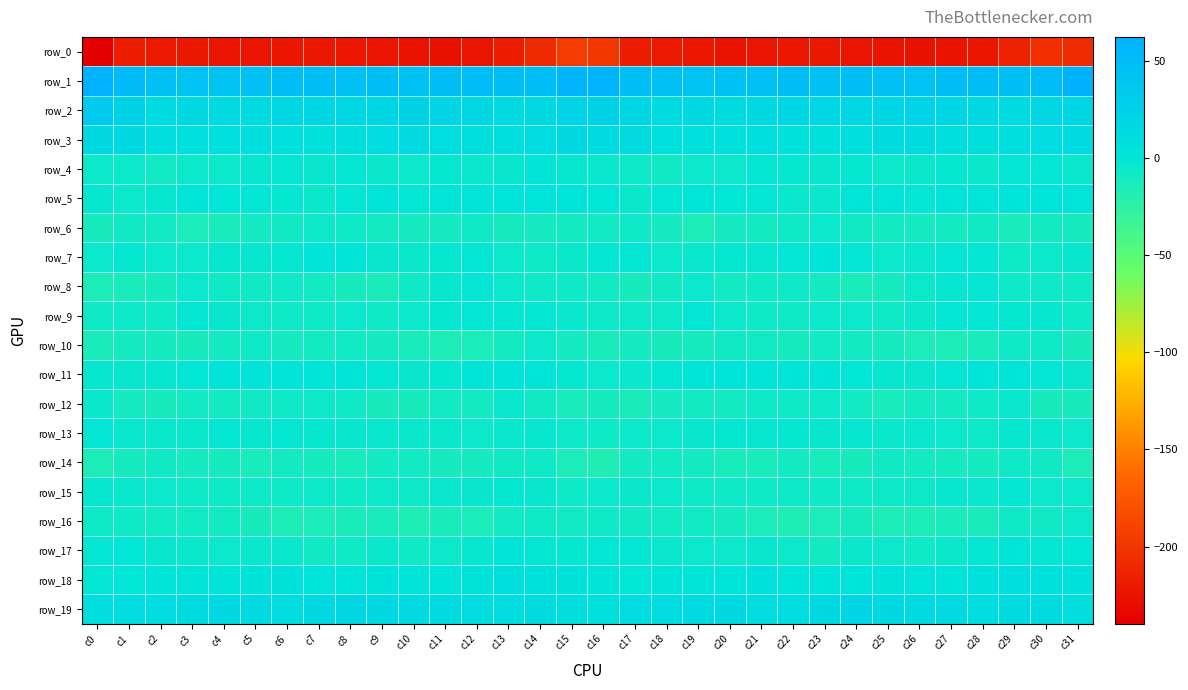

Reading left to right, what are all the values shown in this chart?

row_0: c0=-239.8	c1=-217.2	c2=-220.5	c3=-221.3	c4=-224.4	c5=-224.3	c6=-222.9	c7=-221.5	c8=-222.3	c9=-224.3	c10=-226.2	c11=-226.4	c12=-223.7	c13=-217.7	c14=-208.3	c15=-194.6	c16=-198.8	c17=-217.6	c18=-220.4	c19=-222.3	c20=-225.4	c21=-223.6	c22=-222.5	c23=-221.4	c24=-223.5	c25=-224.5	c26=-226.8	c27=-225.2	c28=-222.7	c29=-214.0	c30=-204.5	c31=-207.0
row_1: c0=62.6	c1=50.8	c2=45.9	c3=43.4	c4=42.0	c5=45.1	c6=47.4	c7=46.5	c8=46.0	c9=47.0	c10=42.9	c11=47.3	c12=49.9	c13=47.4	c14=48.1	c15=58.2	c16=60.6	c17=48.4	c18=45.3	c19=42.3	c20=42.8	c21=46.0	c22=47.6	c23=45.2	c24=47.1	c25=45.5	c26=43.6	c27=49.4	c28=48.7	c29=47.2	c30=50.1	c31=61.8
row_2: c0=34.2	c1=23.7	c2=14.8	c3=17.0	c4=14.5	c5=13.8	c6=18.8	c7=21.1	c8=18.3	c9=19.4	c10=24.2	c11=22.4	c12=17.8	c13=14.3	c14=17.2	c15=22.8	c16=25.7	c17=19.4	c18=15.1	c19=16.8	c20=13.4	c21=15.4	c22=20.4	c23=19.9	c24=18.1	c25=21.2	c26=24.4	c27=20.5	c28=15.7	c29=15.2	c30=18.3	c31=21.0
row_3: c0=17.0	c1=15.4	c2=10.1	c3=7.8	c4=7.2	c5=9.2	c6=7.9	c7=5.7	c8=8.8	c9=12.7	c10=14.4	c11=11.1	c12=9.0	c13=9.2	c14=11.9	c15=15.5	c16=15.1	c17=14.2	c18=8.3	c19=7.8	c20=7.4	c21=10.1	c22=6.0	c23=6.6	c24=10.1	c25=13.9	c26=13.7	c27=9.8	c28=8.5	c29=10.3	c30=12.9	c31=15.2
row_4: c0=-5.7	c1=-5.8	c2=-8.9	c3=-5.7	c4=-5.7	c5=-2.9	c6=-1.6	c7=-2.9	c8=-1.7	c9=-4.6	c10=-5.8	c11=-2.2	c12=-3.6	c13=-3.1	c14=0.7	c15=-2.6	c16=-3.6	c17=-6.3	c18=-8.3	c19=-5.2	c20=-5.3	c21=-1.4	c22=-2.0	c23=-3.0	c24=-2.2	c25=-5.6	c26=-4.3	c27=-2.2	c28=-4.7	c29=-0.7	c30=-0.3	c31=-3.6
row_5: c0=-2.9	c1=-5.6	c2=-2.7	c3=1.1	c4=0.4	c5=-0.4	c6=-2.3	c7=-4.4	c8=-1.1	c9=2.4	c10=-0.1	c11=1.1	c12=1.3	c13=3.3	c14=2.7	c15=2.8	c16=0.5	c17=-4.5	c18=-0.2	c19=0.7	c20=0.1	c21=-0.5	c22=-3.9	c23=-3.5	c24=0.7	c25=1.9	c26=-0.1	c27=1.4	c28=1.7	c29=3.4	c30=2.8	c31=2.3
row_6: c0=-11.9	c1=-8.4	c2=-9.0	c3=-14.6	c4=-12.5	c5=-10.0	c6=-8.6	c7=-6.5	c8=-7.0	c9=-10.1	c10=-10.8	c11=-11.1	c12=-7.8	c13=-11.7	c14=-10.9	c15=-10.2	c16=-9.4	c17=-7.0	c18=-11.1	c19=-15.0	c20=-11.1	c21=-9.6	c22=-8.2	c23=-5.7	c24=-8.4	c25=-10.4	c26=-11.1	c27=-9.8	c28=-8.3	c29=-12.6	c30=-9.6	c31=-11.3
row_7: c0=-5.1	c1=-1.8	c2=-5.0	c3=-5.0	c4=-2.4	c5=-2.4	c6=-1.8	c7=1.9	c8=0.7	c9=-3.5	c10=-4.7	c11=-1.9	c12=-0.4	c13=-5.6	c14=-6.8	c15=-4.4	c16=-1.2	c17=-1.7	c18=-5.7	c19=-3.8	c20=-2.2	c21=-2.7	c22=-0.3	c23=2.3	c24=-0.8	c25=-4.8	c26=-3.6	c27=-1.0	c28=-1.3	c29=-7.1	c30=-5.8	c31=-3.2
row_8: c0=-15.2	c1=-13.2	c2=-11.5	c3=-4.9	c4=-7.8	c5=-8.6	c6=-7.1	c7=-9.2	c8=-11.9	c9=-13.0	c10=-7.9	c11=-2.8	c12=-0.9	c13=-5.3	c14=-6.7	c15=-7.2	c16=-9.0	c17=-12.2	c18=-8.7	c19=-4.8	c20=-9.0	c21=-7.8	c22=-7.6	c23=-9.8	c24=-13.3	c25=-11.6	c26=-5.4	c27=-1.8	c28=-1.6	c29=-6.6	c30=-7.1	c31=-7.8
row_9: c0=-7.7	c1=-6.2	c2=-7.8	c3=-1.6	c4=-3.5	c5=-6.3	c6=-7.5	c7=-6.8	c8=-4.9	c9=-7.3	c10=-5.7	c11=-1.9	c12=-0.3	c13=-1.2	c14=-1.7	c15=-4.1	c16=-6.2	c17=-6.5	c18=-6.2	c19=-0.9	c20=-5.0	c21=-6.6	c22=-7.9	c23=-5.4	c24=-5.7	c25=-7.4	c26=-4.2	c27=-0.8	c28=-0.1	c29=-1.9	c30=-2.5	c31=-6.8
row_10: c0=-13.0	c1=-10.8	c2=-11.5	c3=-12.0	c4=-10.0	c5=-8.1	c6=-11.1	c7=-9.9	c8=-9.3	c9=-10.8	c10=-12.9	c11=-15.3	c12=-13.7	c13=-10.3	c14=-5.5	c15=-11.1	c16=-13.1	c17=-11.0	c18=-12.2	c19=-11.5	c20=-8.5	c21=-9.2	c22=-11.3	c23=-9.1	c24=-9.8	c25=-11.5	c26=-14.2	c27=-14.9	c28=-12.7	c29=-8.2	c30=-6.5	c31=-12.3
row_11: c0=-2.7	c1=-3.2	c2=-2.5	c3=0.4	c4=2.4	c5=2.2	c6=1.4	c7=1.0	c8=0.8	c9=-1.2	c10=-3.1	c11=-2.1	c12=0.6	c13=1.3	c14=1.1	c15=-2.1	c16=-5.0	c17=-3.9	c18=-1.7	c19=1.2	c20=2.7	c21=1.8	c22=1.0	c23=1.0	c24=0.4	c25=-2.3	c26=-3.0	c27=-0.9	c28=0.8	c29=1.6	c30=-0.2	c31=-3.4
row_12: c0=-4.4	c1=-10.7	c2=-12.0	c3=-9.3	c4=-10.0	c5=-8.4	c6=-7.3	c7=-6.1	c8=-7.7	c9=-12.0	c10=-11.8	c11=-9.3	c12=-9.8	c13=-3.9	c14=-8.8	c15=-13.0	c16=-11.8	c17=-13.2	c18=-10.7	c19=-9.6	c20=-10.0	c21=-7.4	c22=-7.3	c23=-6.1	c24=-9.4	c25=-12.9	c26=-9.9	c27=-10.3	c28=-7.7	c29=-3.9	c30=-11.9	c31=-12.3
row_13: c0=-1.0	c1=-4.1	c2=-4.5	c3=-4.7	c4=-1.5	c5=-2.7	c6=-1.6	c7=-2.7	c8=-3.0	c9=-3.6	c10=-4.3	c11=-4.4	c12=-5.8	c13=-4.0	c14=-2.6	c15=-6.1	c16=-6.5	c17=-5.4	c18=-4.9	c19=-3.3	c20=-1.8	c21=-2.5	c22=-1.9	c23=-3.3	c24=-2.5	c25=-4.3	c26=-3.8	c27=-4.9	c28=-5.9	c29=-2.6	c30=-3.7	c31=-5.3
row_14: c0=-15.1	c1=-11.4	c2=-8.5	c3=-10.9	c4=-11.2	c5=-13.4	c6=-10.5	c7=-11.2	c8=-12.8	c9=-9.7	c10=-8.9	c11=-11.3	c12=-11.1	c13=-8.7	c14=-6.9	c15=-14.6	c16=-17.6	c17=-10.4	c18=-9.4	c19=-10.4	c20=-12.7	c21=-12.7	c22=-9.9	c23=-12.6	c24=-11.9	c25=-8.5	c26=-10.3	c27=-11.0	c28=-11.2	c29=-7.3	c30=-8.5	c31=-15.1
row_15: c0=-2.4	c1=-4.0	c2=-4.9	c3=-6.8	c4=-6.8	c5=-6.8	c6=-6.5	c7=-6.4	c8=-7.9	c9=-6.3	c10=-6.4	c11=-3.7	c12=-3.3	c13=-2.0	c14=-3.1	c15=-6.9	c16=-4.9	c17=-4.4	c18=-5.8	c19=-6.7	c20=-7.1	c21=-6.9	c22=-6.3	c23=-7.3	c24=-7.2	c25=-6.2	c26=-6.3	c27=-2.6	c28=-3.8	c29=-1.5	c30=-4.8	c31=-5.7
row_16: c0=-6.8	c1=-7.9	c2=-9.2	c3=-9.0	c4=-10.1	c5=-12.3	c6=-15.9	c7=-14.5	c8=-13.0	c9=-12.7	c10=-16.2	c11=-13.2	c12=-13.9	c13=-9.1	c14=-8.0	c15=-9.0	c16=-6.6	c17=-8.3	c18=-9.4	c19=-9.3	c20=-11.1	c21=-13.6	c22=-16.0	c23=-14.3	c24=-11.7	c25=-14.7	c26=-15.3	c27=-12.8	c28=-13.4	c29=-7.6	c30=-8.4	c31=-4.8
row_17: c0=-0.6	c1=0.6	c2=-3.0	c3=-4.5	c4=-5.0	c5=-3.7	c6=-3.9	c7=-8.5	c8=-6.9	c9=-4.2	c10=-7.0	c11=-5.5	c12=-2.8	c13=1.4	c14=-1.5	c15=-1.9	c16=-0.4	c17=-0.5	c18=-3.8	c19=-5.1	c20=-4.9	c21=-3.0	c22=-5.5	c23=-9.5	c24=-4.6	c25=-5.2	c26=-7.0	c27=-4.1	c28=-1.3	c29=1.0	c30=-1.7	c31=0.5
row_18: c0=-0.2	c1=0.3	c2=1.8	c3=1.1	c4=2.0	c5=4.1	c6=5.0	c7=2.5	c8=3.0	c9=4.2	c10=3.4	c11=3.0	c12=4.4	c13=8.7	c14=6.5	c15=4.9	c16=0.9	c17=0.6	c18=1.9	c19=0.9	c20=2.5	c21=5.5	c22=3.5	c23=2.6	c24=3.5	c25=4.4	c26=3.0	c27=3.4	c28=6.0	c29=8.3	c30=6.9	c31=5.5
row_19: c0=10.3	c1=12.0	c2=12.8	c3=13.7	c4=16.5	c5=14.4	c6=10.7	c7=15.5	c8=18.8	c9=17.1	c10=14.2	c11=15.0	c12=11.9	c13=13.0	c14=13.4	c15=9.1	c16=8.0	c17=12.2	c18=12.8	c19=14.9	c20=16.5	c21=12.8	c22=11.7	c23=17.3	c24=18.9	c25=15.4	c26=14.2	c27=14.6	c28=11.4	c29=13.7	c30=13.4	c31=9.3